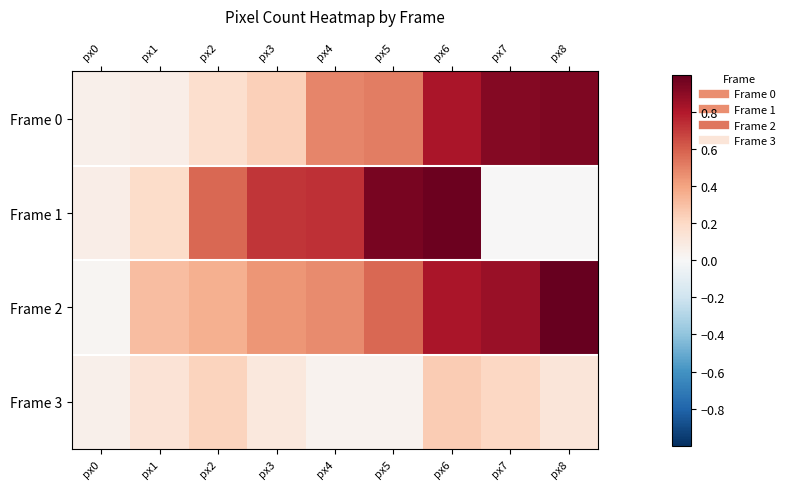

Which series has the widest spread of values?

Frame 1